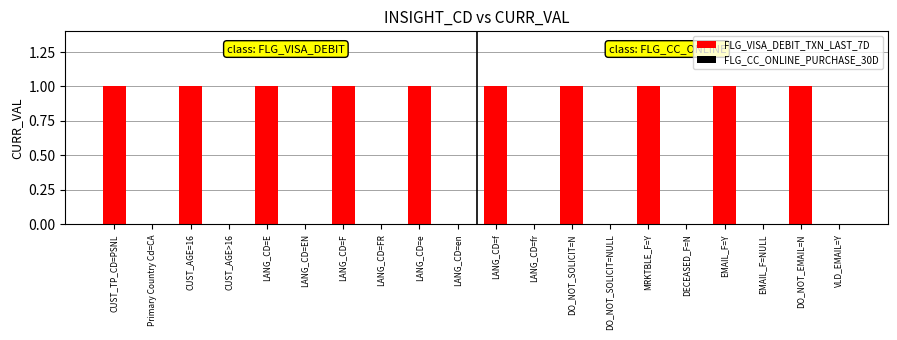

What is the sum of the values at DO_NOT_SOLICIT=N and MRKTBLE_F=Y?

2